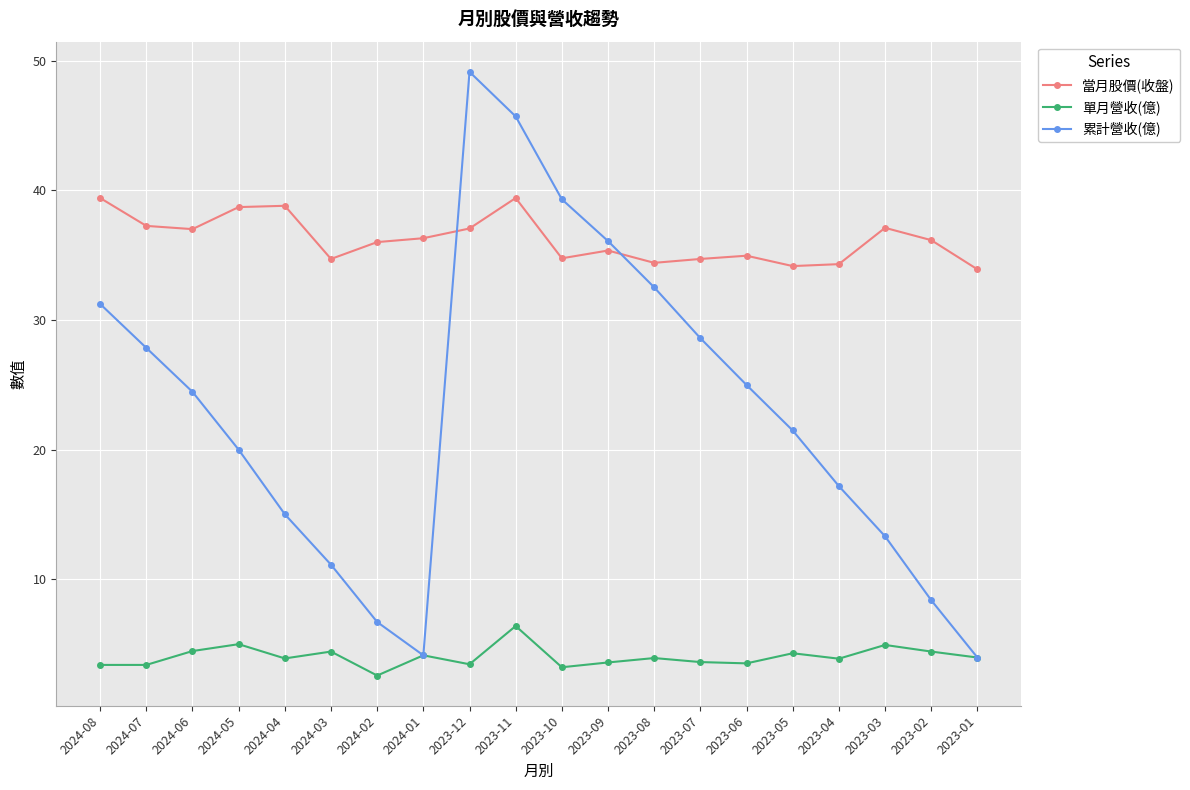

What is the average value of the 當月股價(收盤) series?

36.2